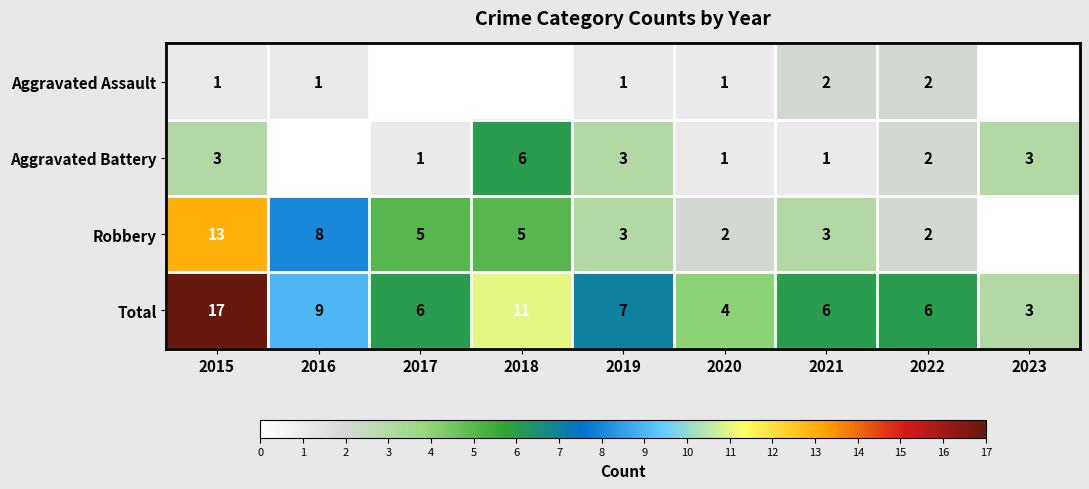

Where is Total nearest to the value 10?

2016